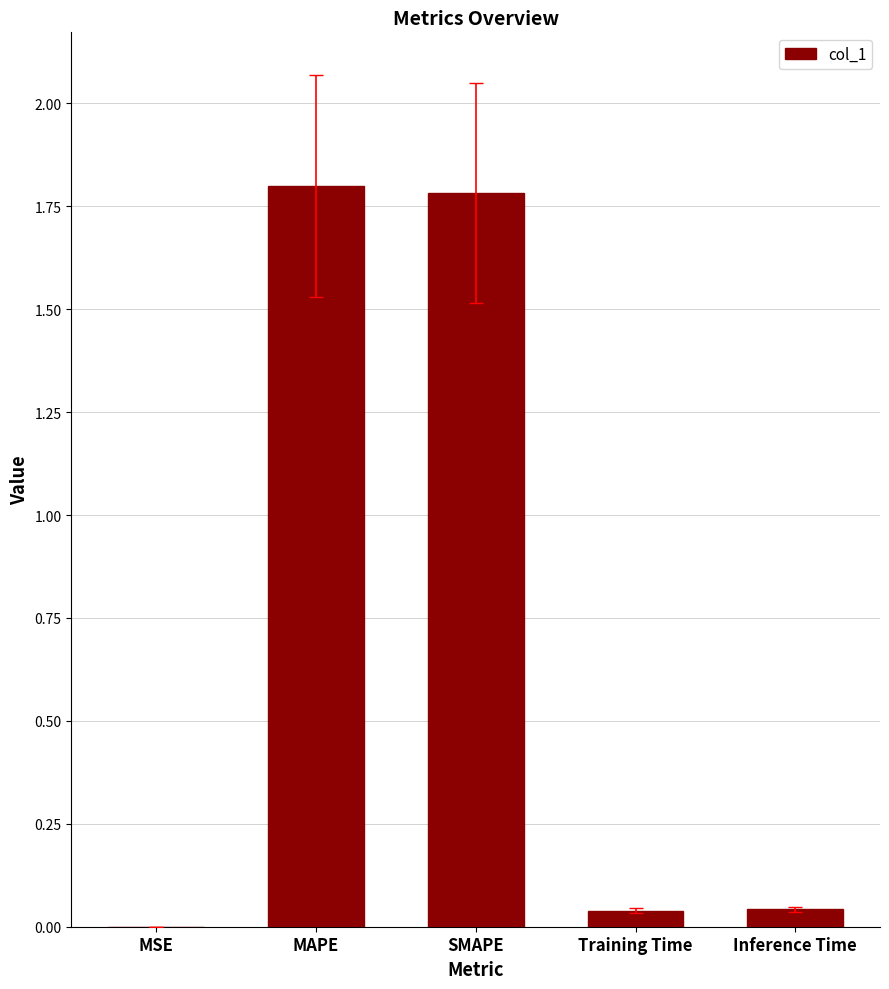

Between MAPE and Training Time, which is larger?

MAPE